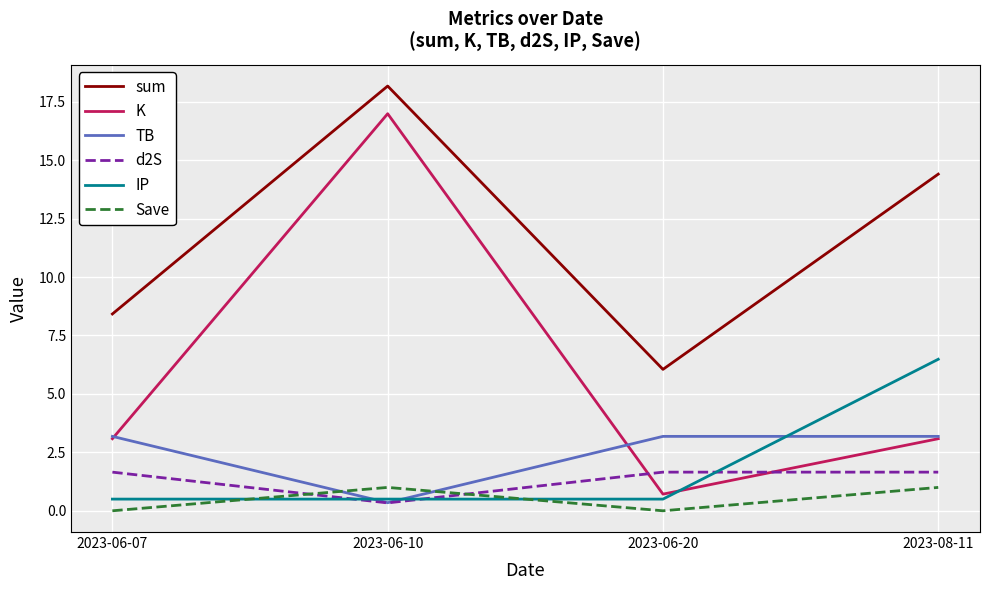

At how many categories does at least one series exceed 8?

3